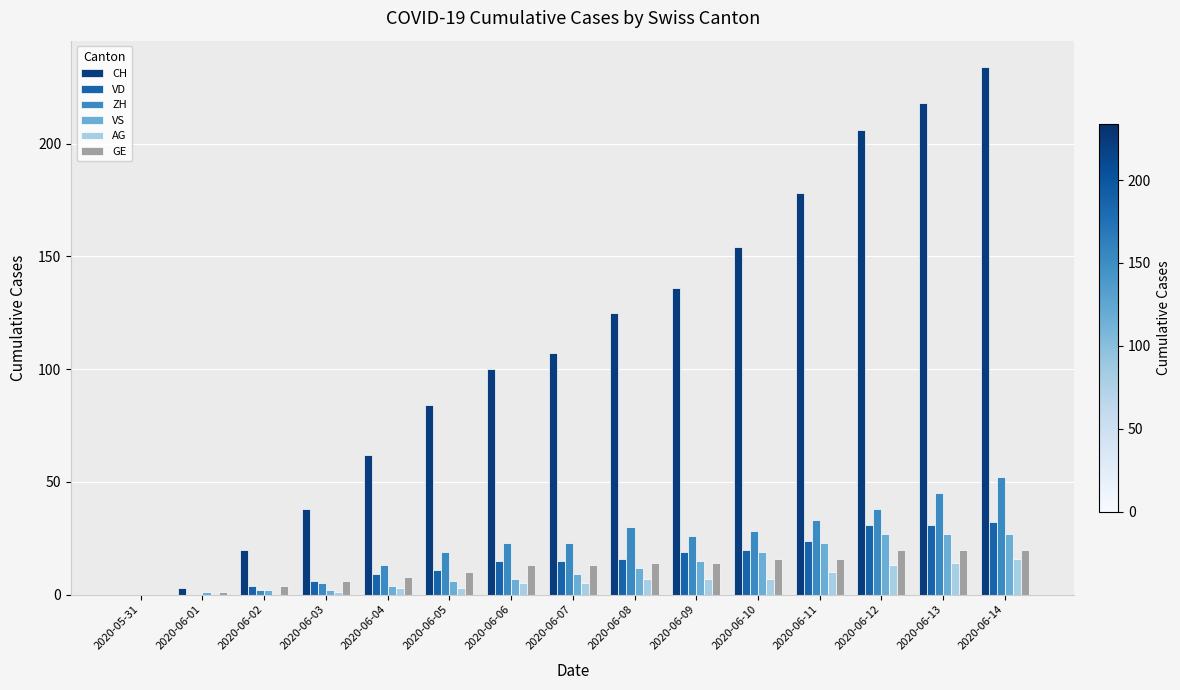

What is the total value across all series at 2020-06-10?

244